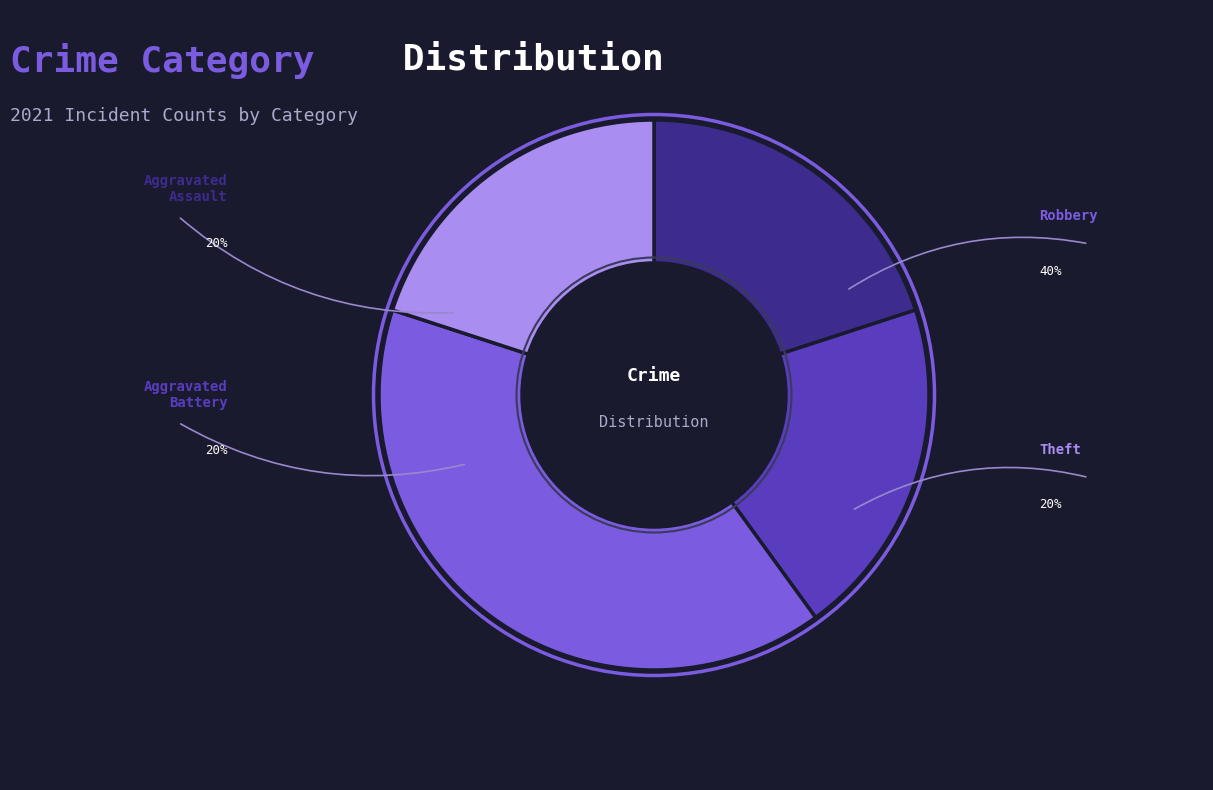

What percentage do Theft and Aggravated Assault together represent?

40.0%